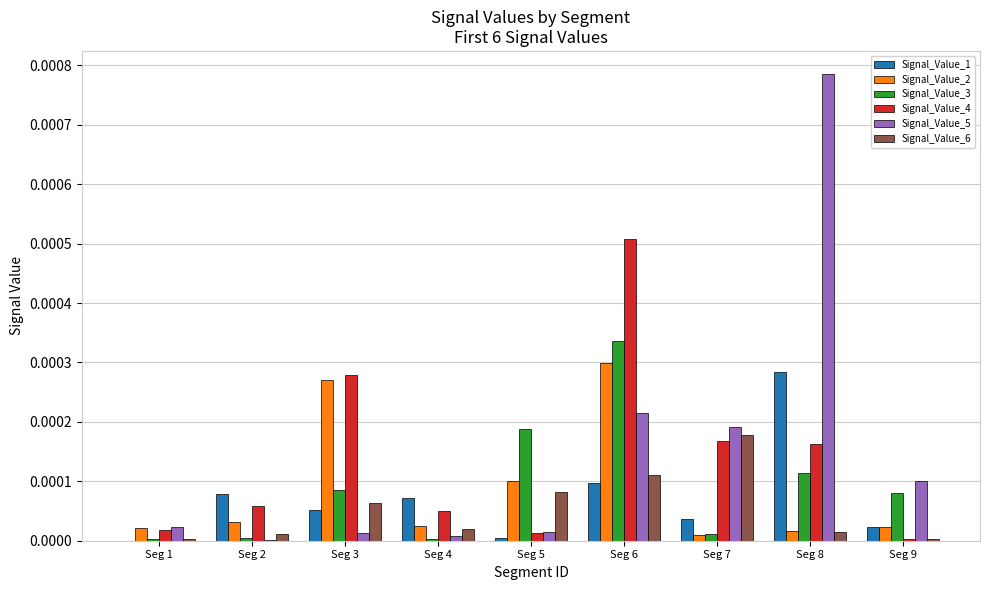

Which series has the widest spread of values?

Signal_Value_5